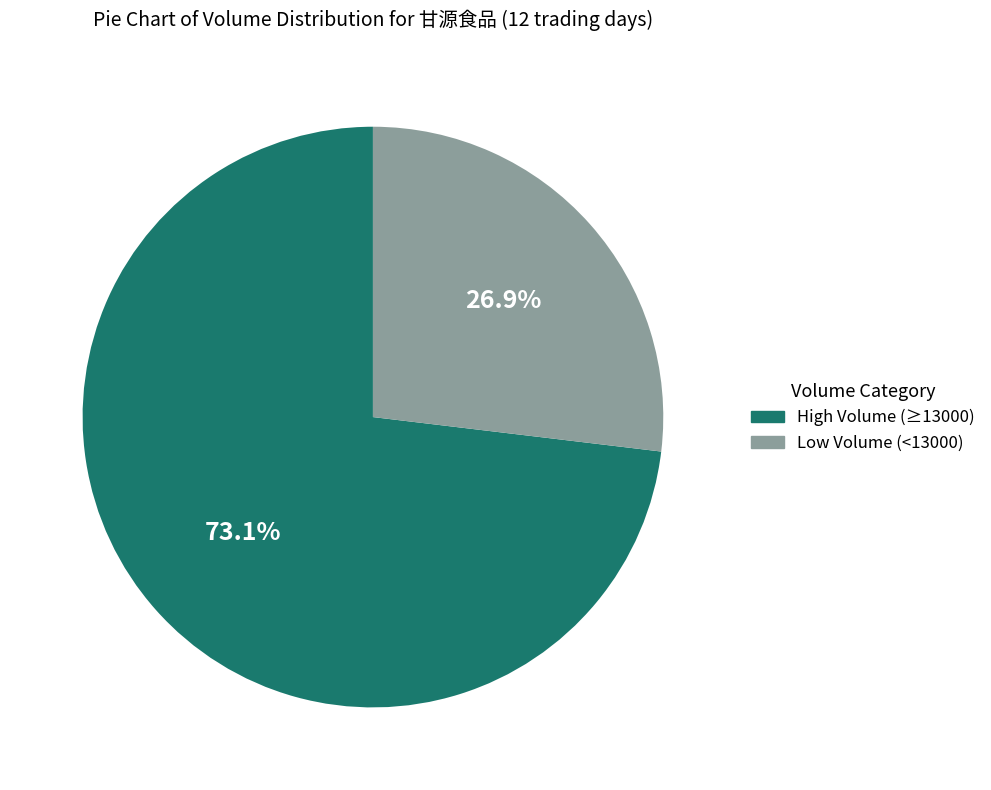

Does any single category account for the majority?

Yes